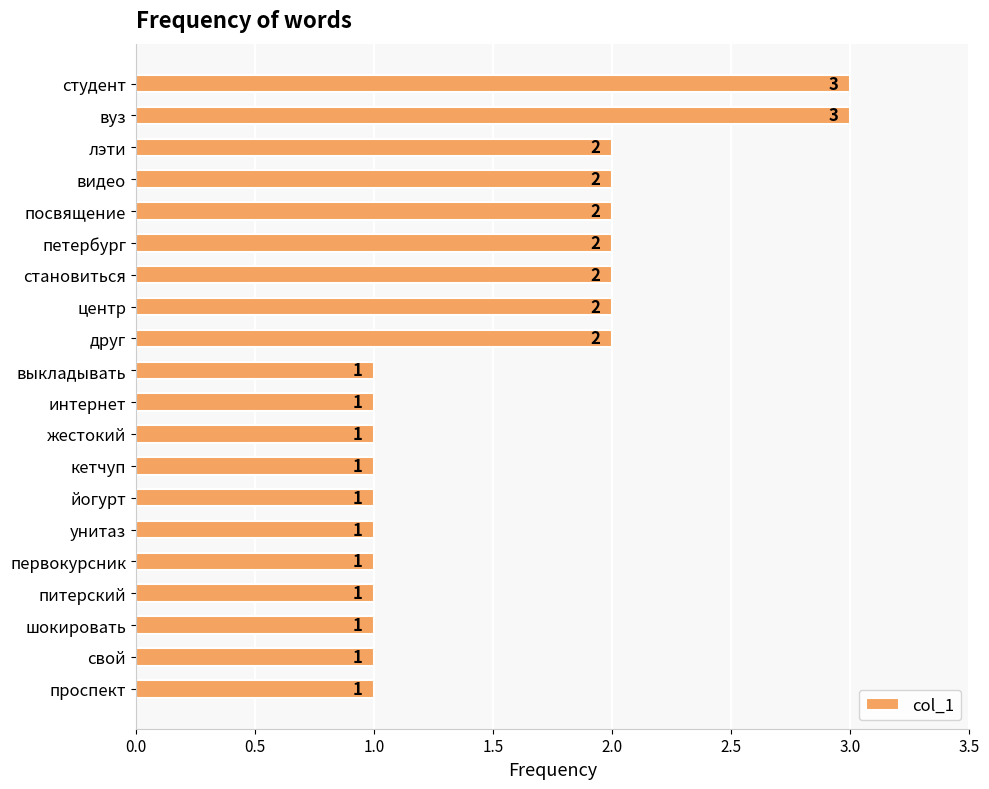

What position from the bottom is кетчуп?

8